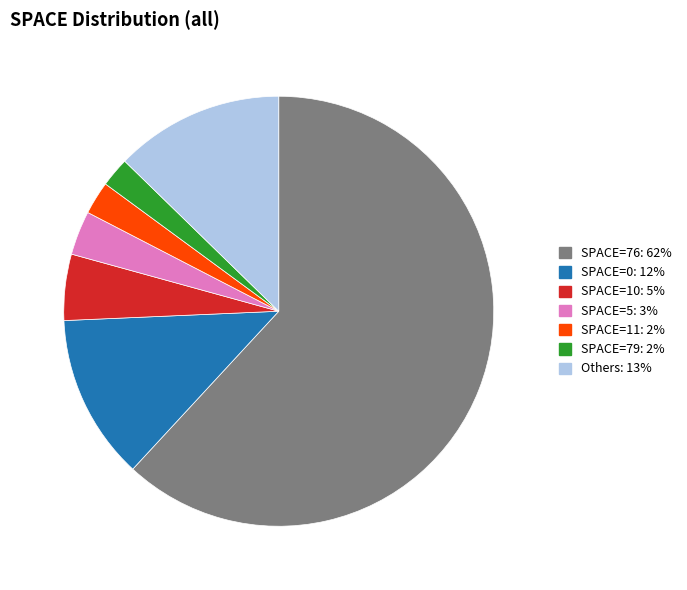

Is there a majority slice in this chart?

Yes